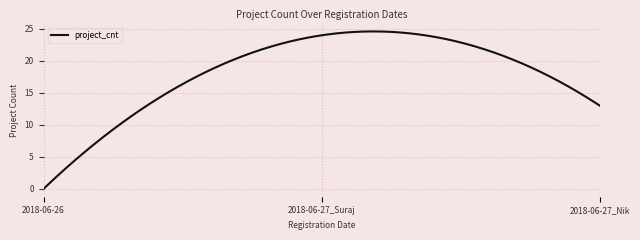

What is the greatest value displayed?

24.6